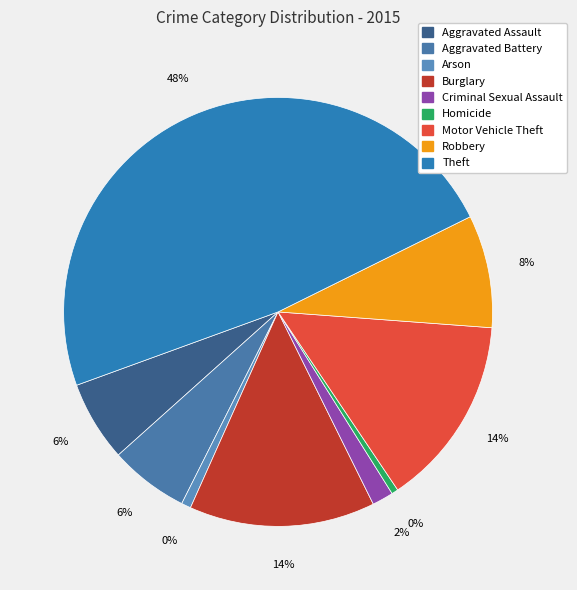

Rank the categories by value from lowest to highest.

Homicide, Arson, Criminal Sexual Assault, Aggravated Battery, Aggravated Assault, Robbery, Burglary, Motor Vehicle Theft, Theft